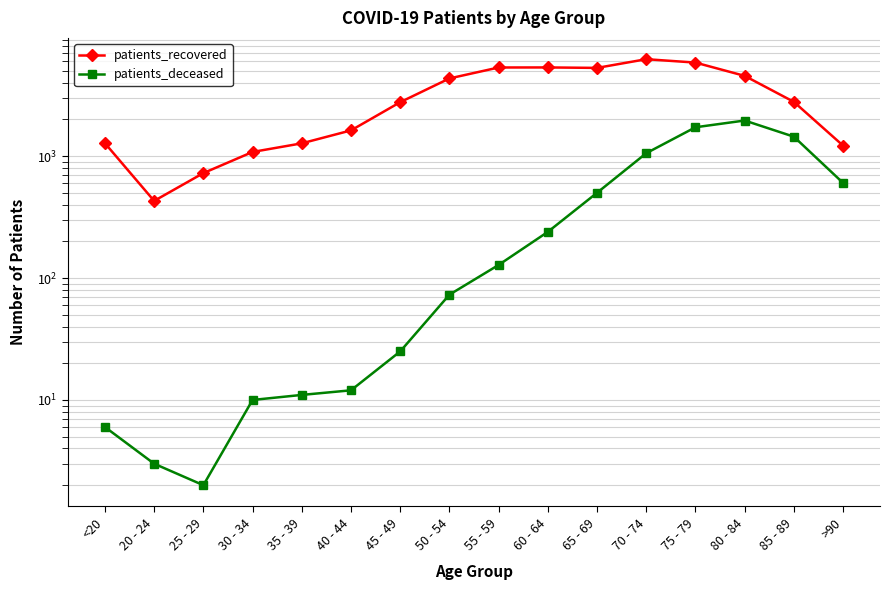

Is the value of patients_deceased at 25 - 29 greater than the value of patients_recovered at 80 - 84?

No